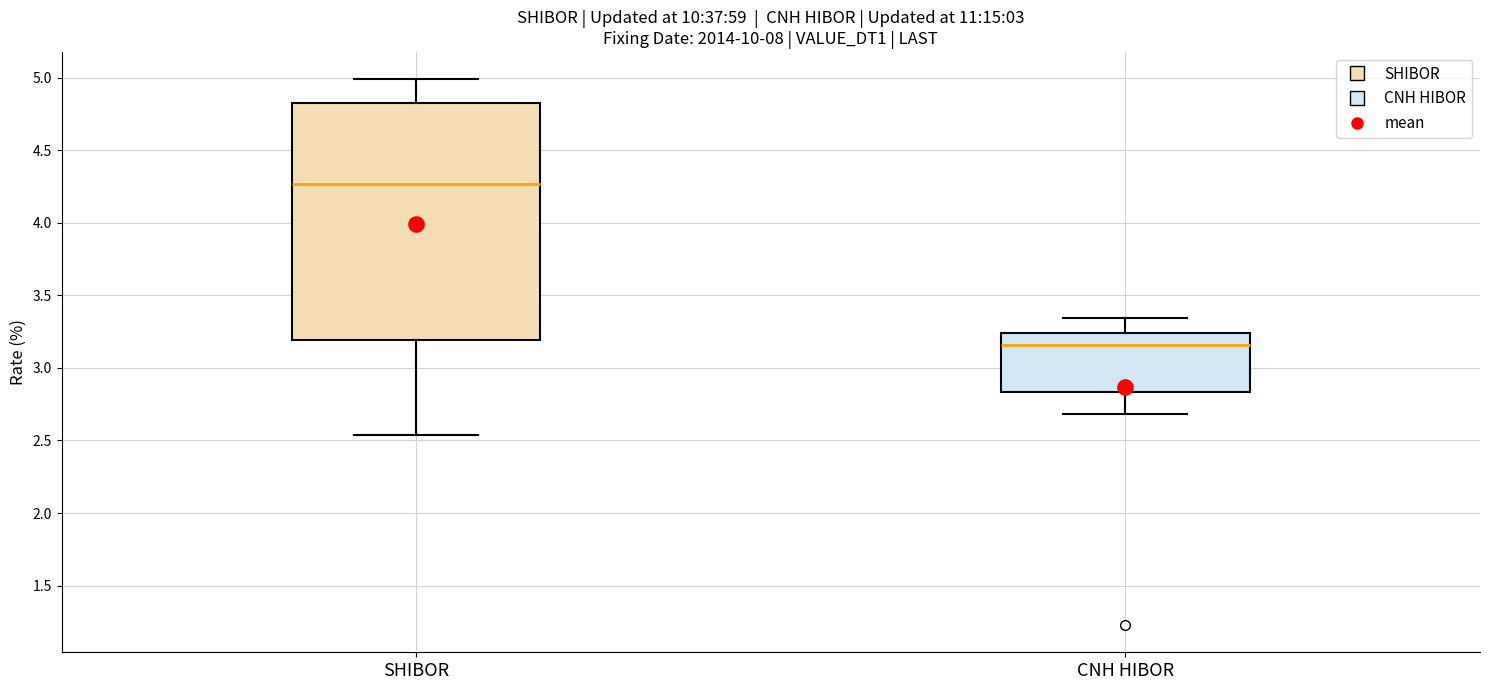

Reading left to right, transcribe this box plot: for each box, give where its median line is, the range the box spans, and where its two whiskers end, as read against the y-axis. The values are not printed on the chart, so give them approximately, as read against the axis.

SHIBOR: median 4.25, box 3.20 to 4.85, whiskers 2.55 to 5.00
CNH HIBOR: median 3.15, box 2.85 to 3.25, whiskers 2.70 to 3.35